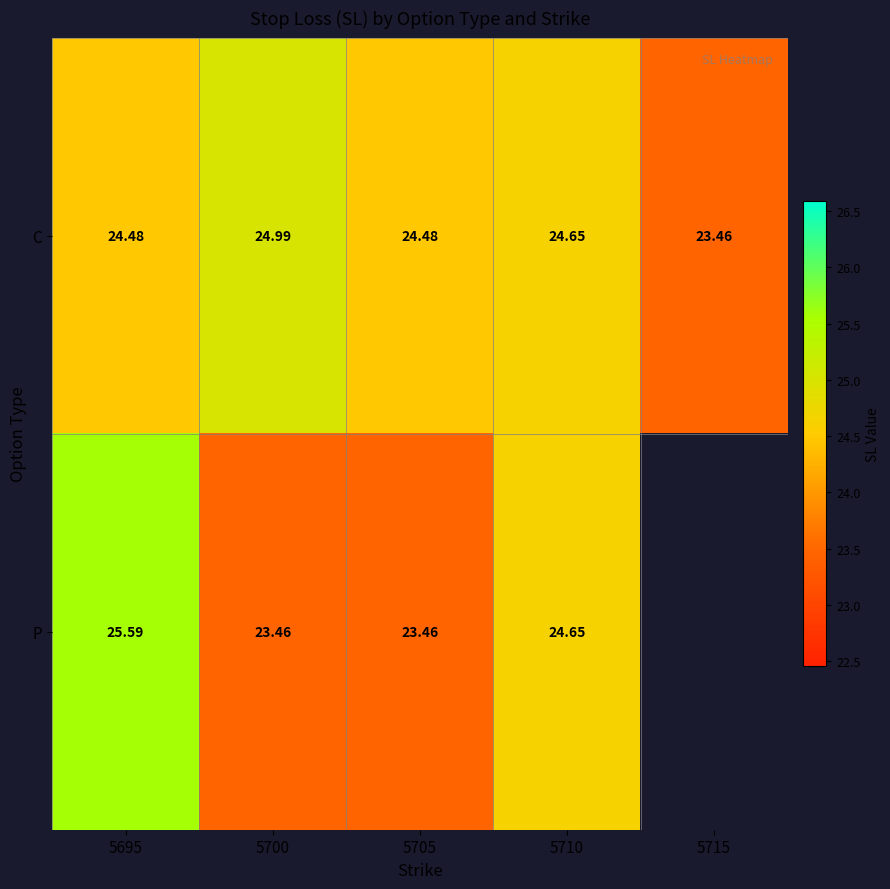

Is it true that P equals 14.4 at 5705?

False